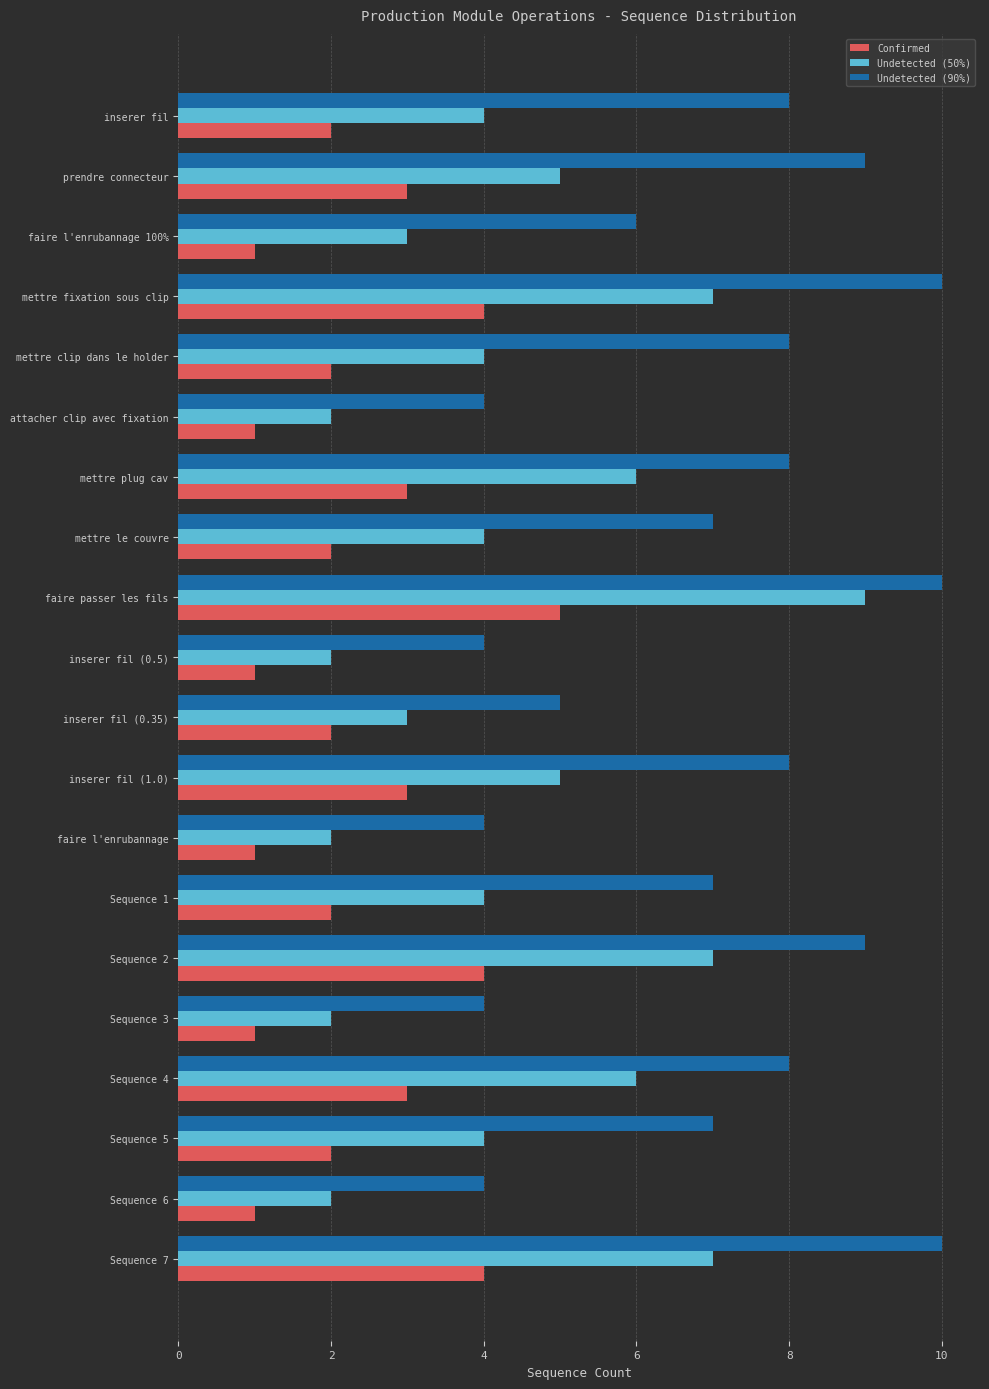

What is the difference between the maximum and second lowest values in the Confirmed series?

4